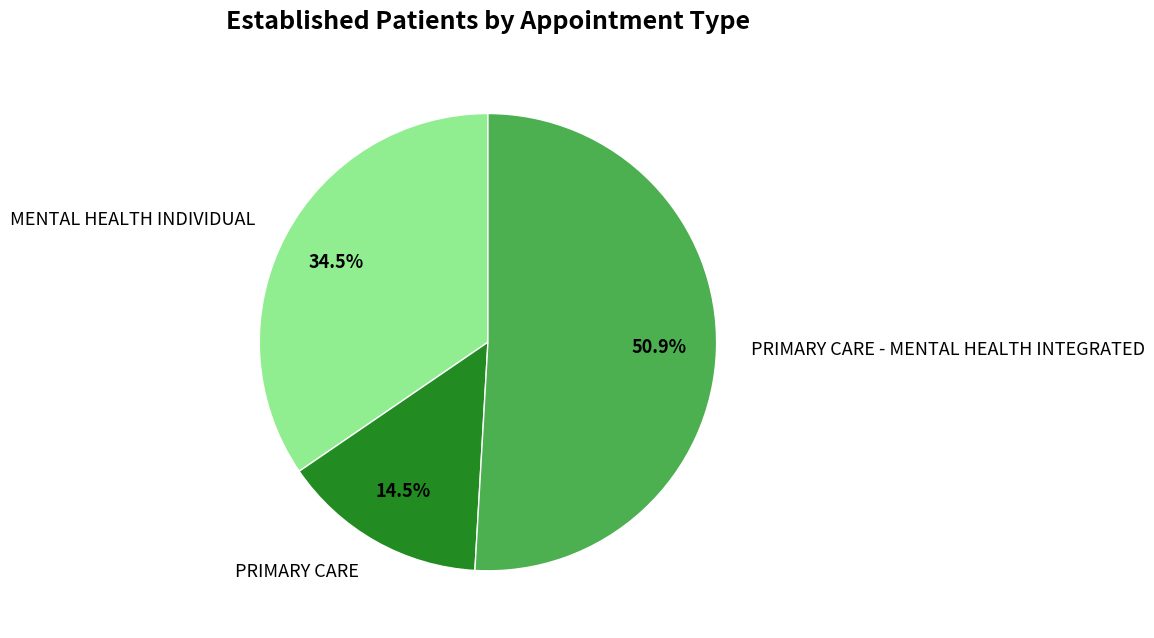

Does PRIMARY CARE - MENTAL HEALTH INTEGRATED account for over 50% of the chart?

Yes